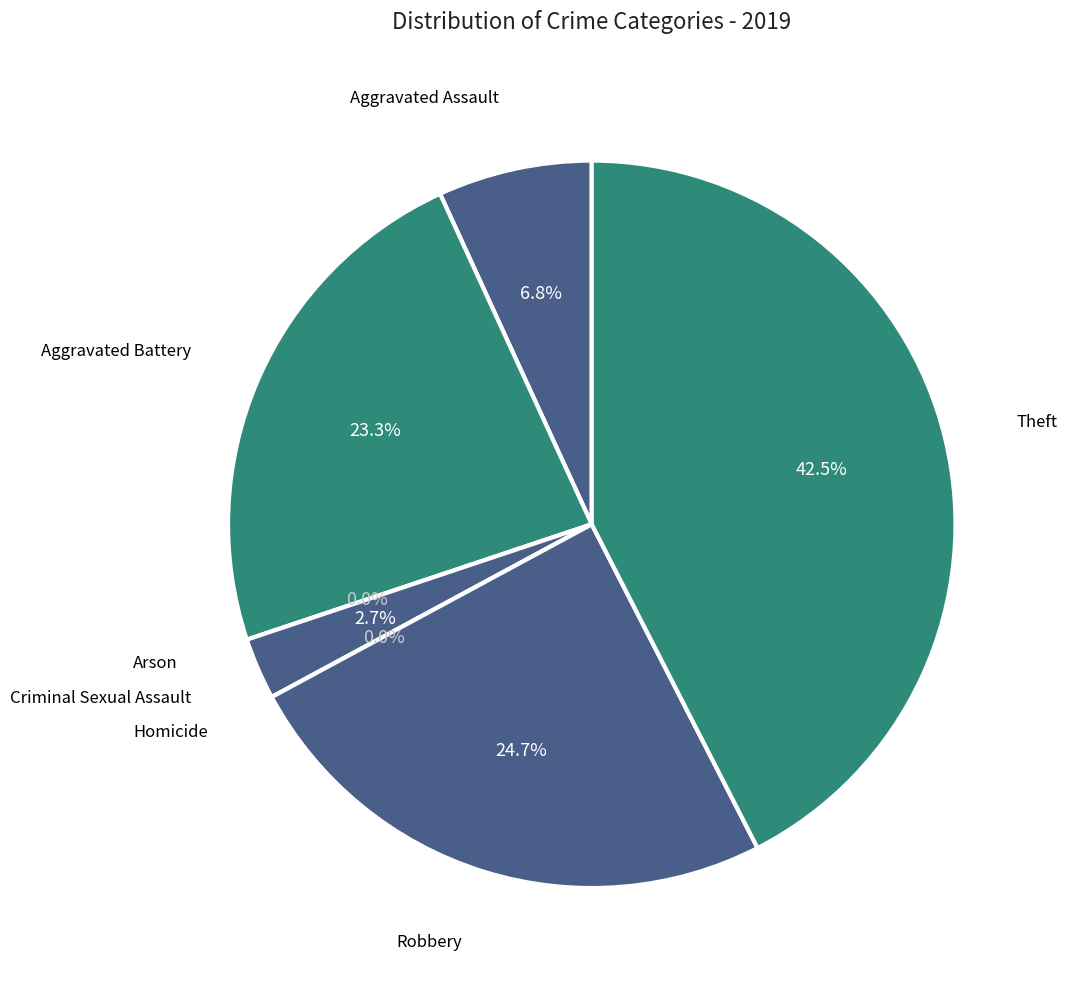

Rank the categories by value from lowest to highest.

Arson, Homicide, Criminal Sexual Assault, Aggravated Assault, Aggravated Battery, Robbery, Theft